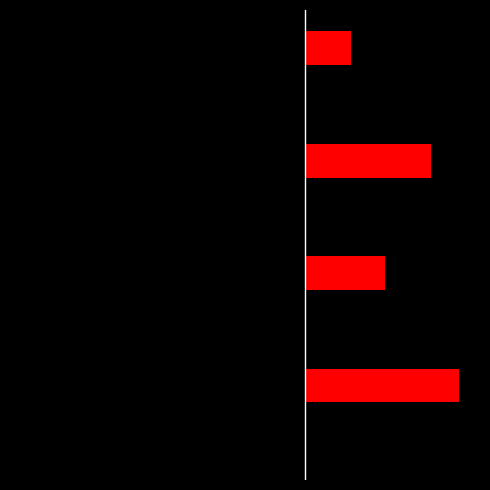

True or false: red_series has a value of 603584 at 3.

False